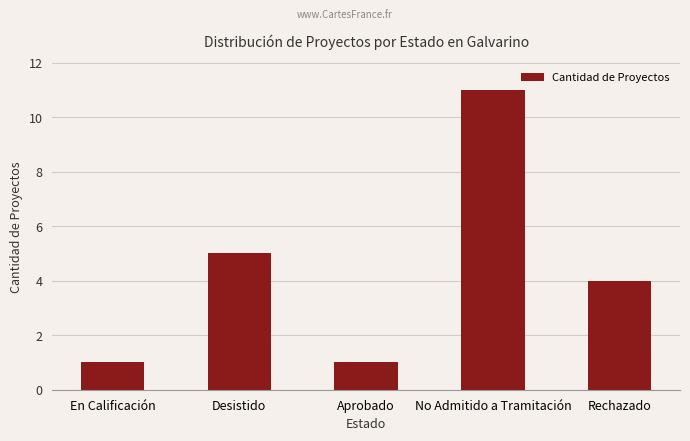

What is the average value?

4